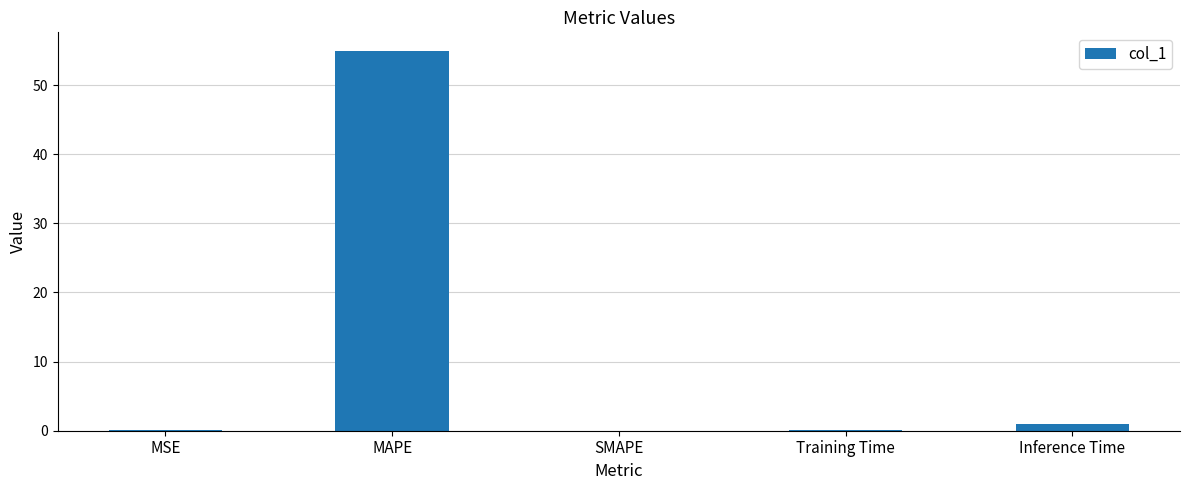

Is it true that the value at MSE is 0.0?

True